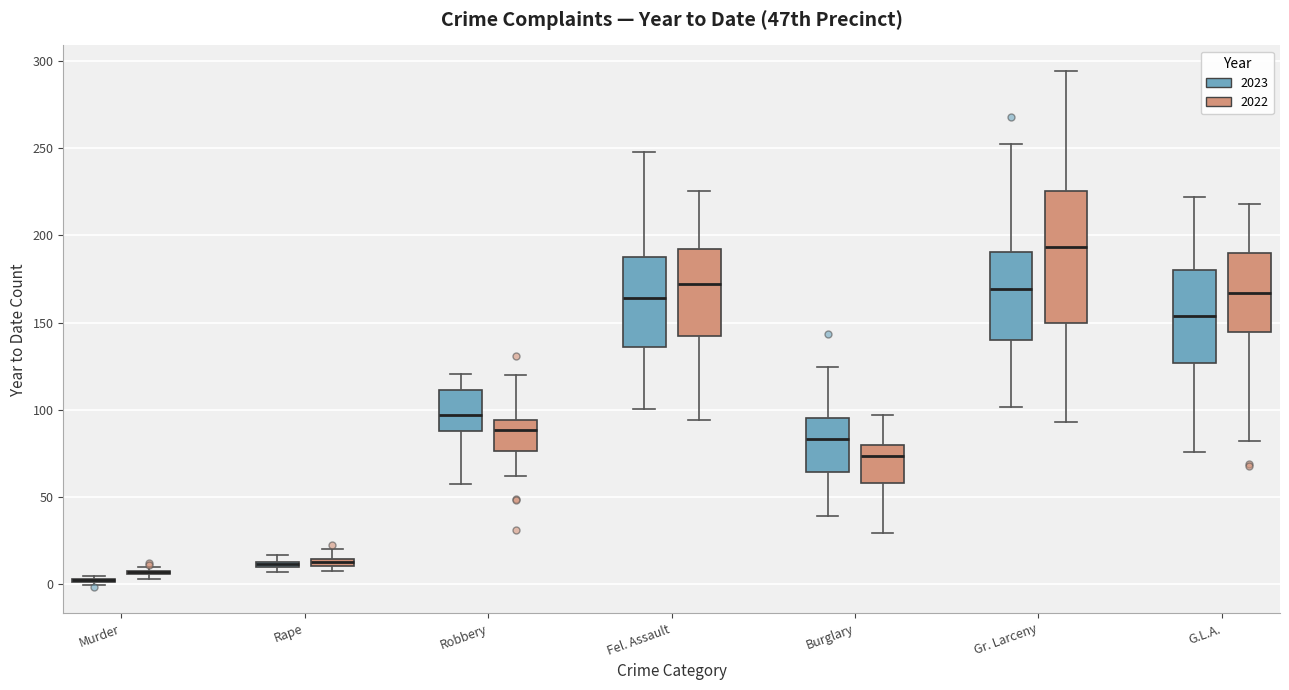

Comparing the boxes themselves (not the whiskers), which one is the tallest?

Gr. Larceny (2022)